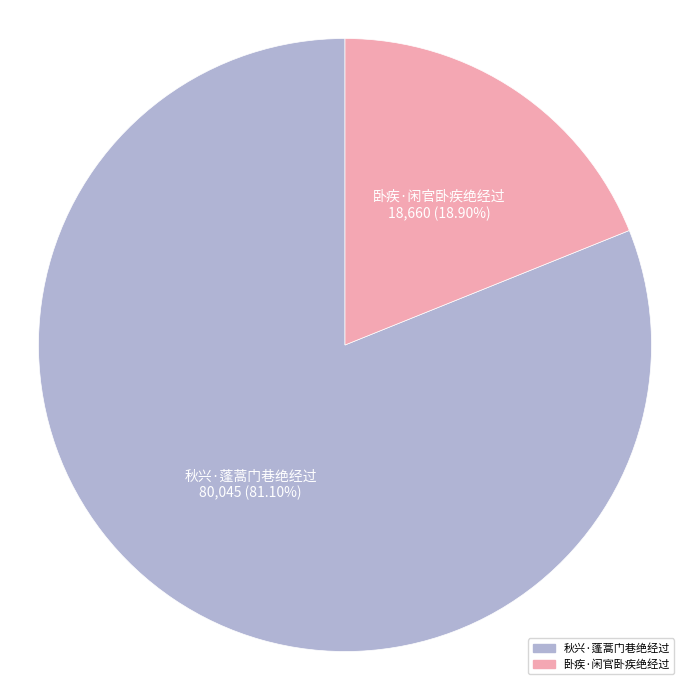

Between 秋兴·蓬蒿门巷绝经过 and 卧疾·闲官卧疾绝经过, which is larger?

秋兴·蓬蒿门巷绝经过